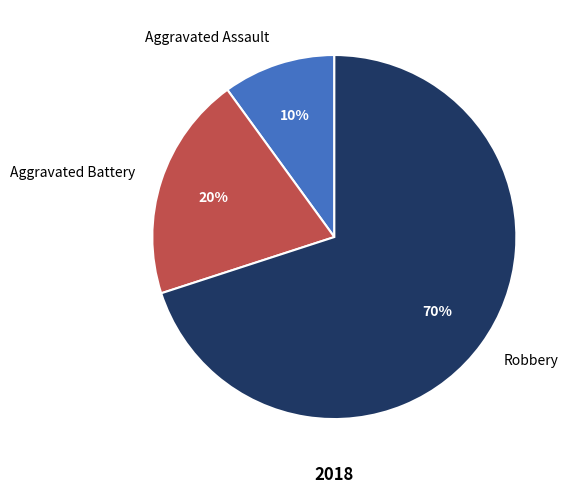

Is it true that Aggravated Battery is 14% of the pie?

False